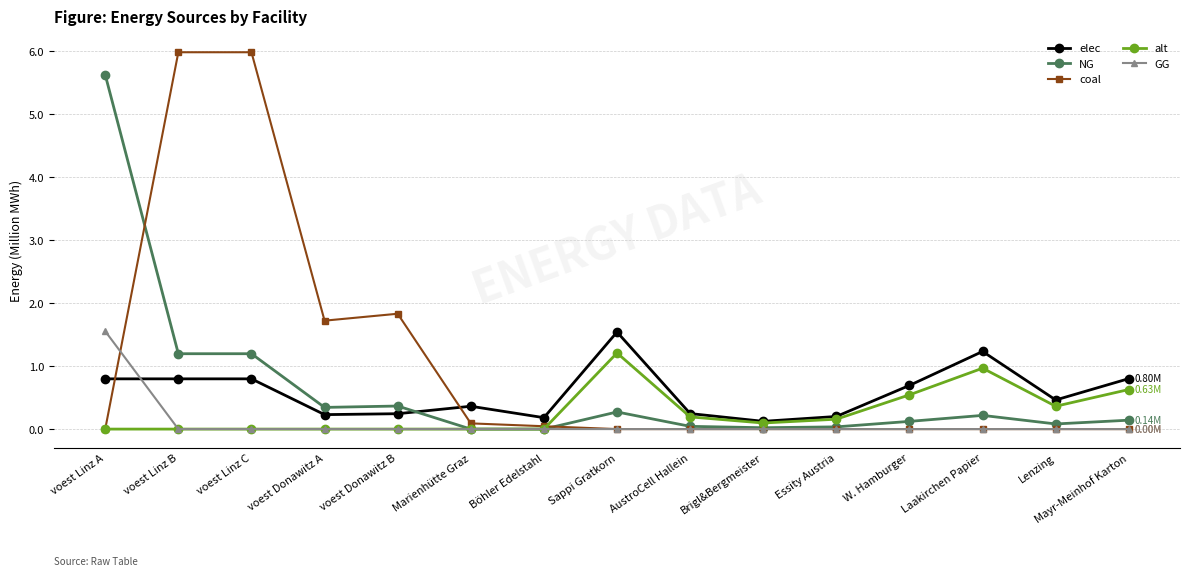

Which series has the largest range (max minus min)?

coal